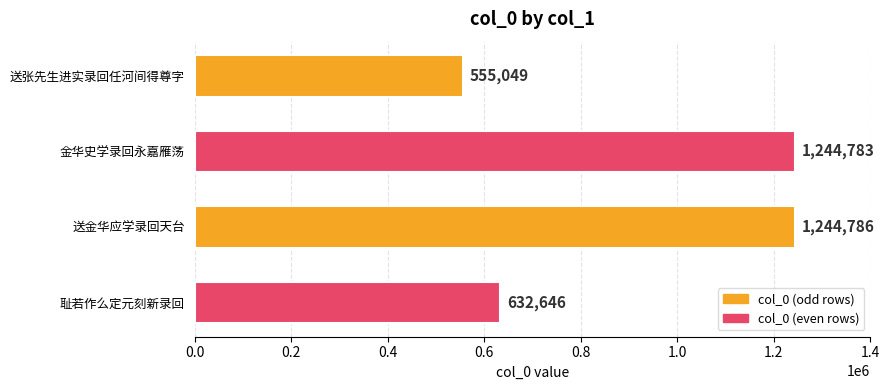

Does the chart contain stacked bars?

No